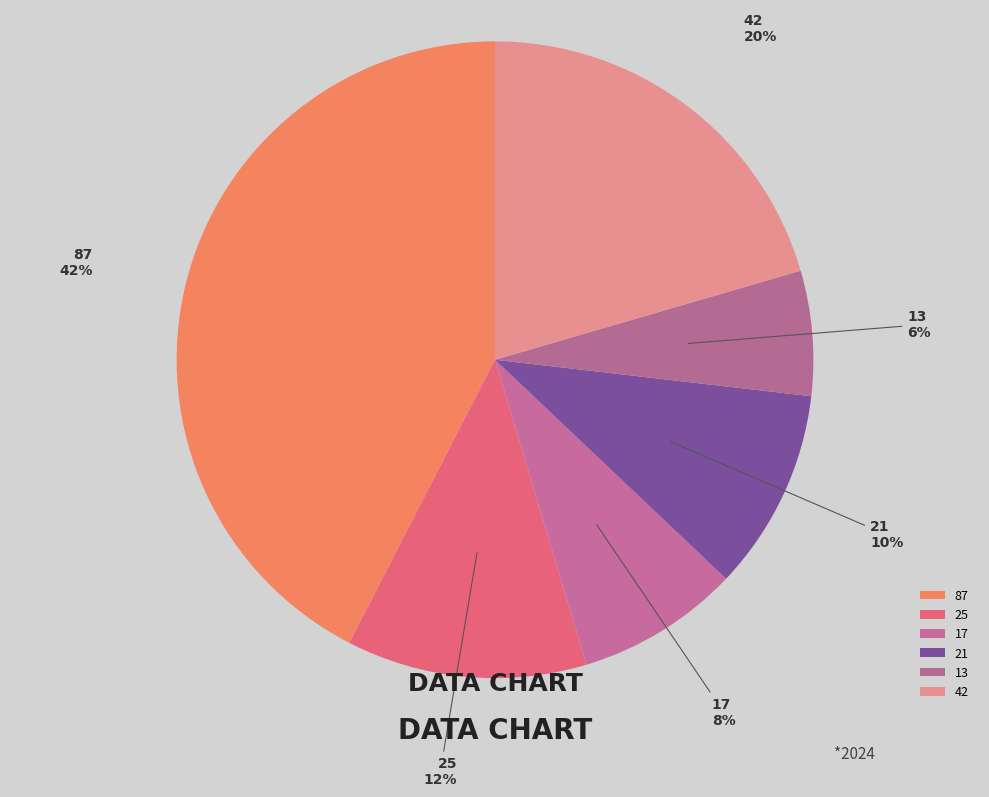

Which has a higher value, 87 or 42?

87